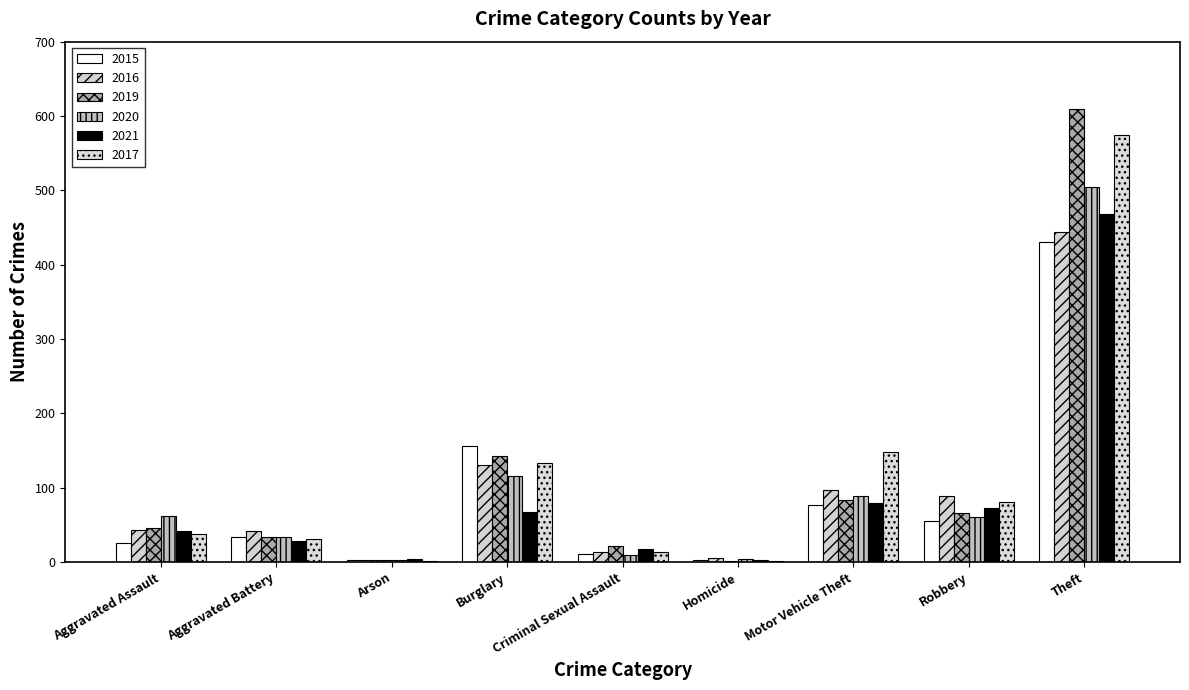

What is the average value of the 2016 series?

96